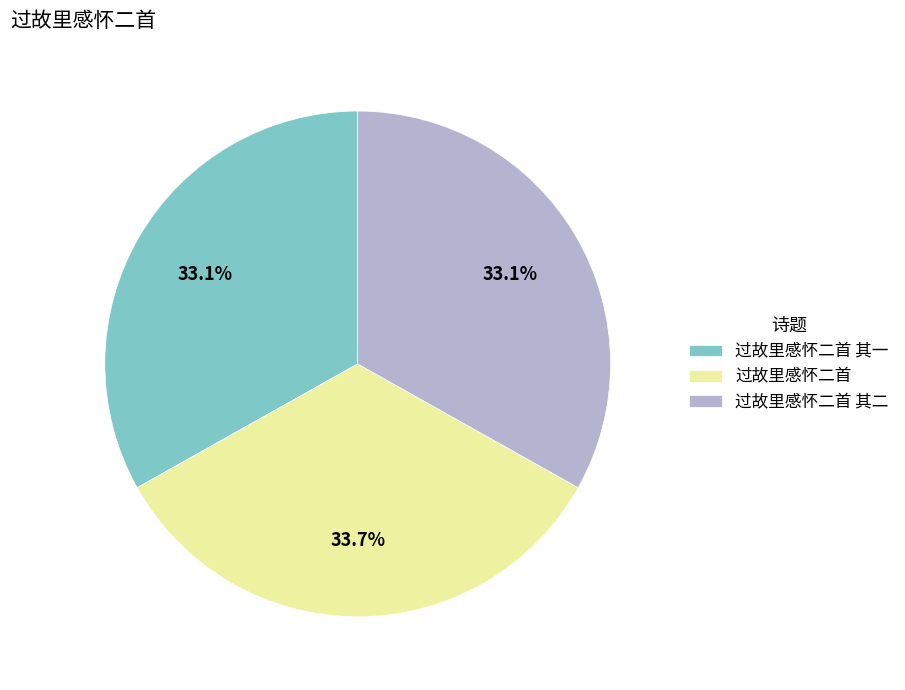

To the nearest percent, what is the difference between the 过故里感怀二首 and 过故里感怀二首 其二 slice percentages?

1%